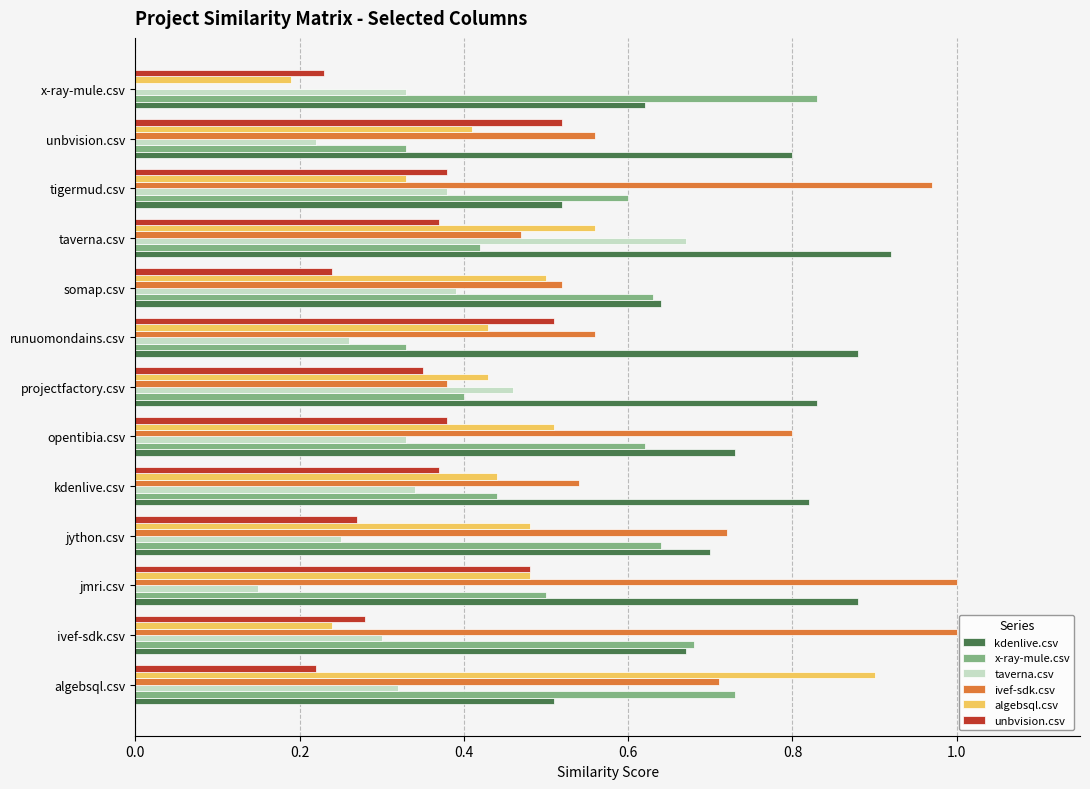

What is the total value across all series at taverna.csv?

3.4